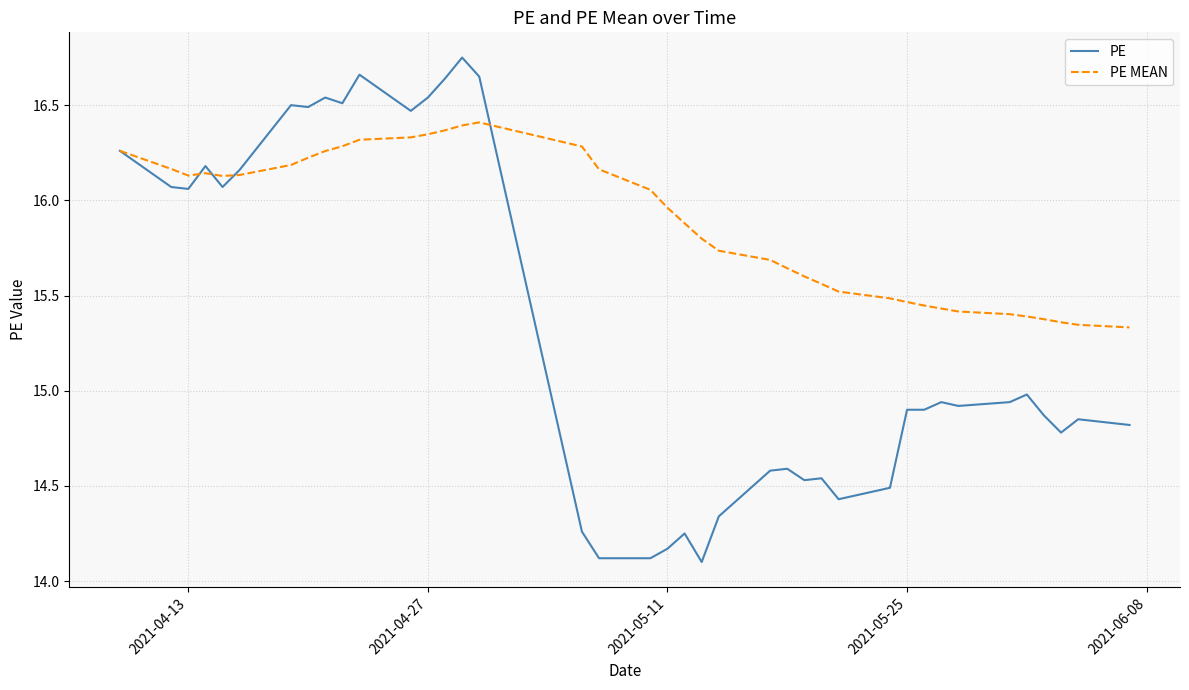

Which series has the largest total across all categories?

PE MEAN